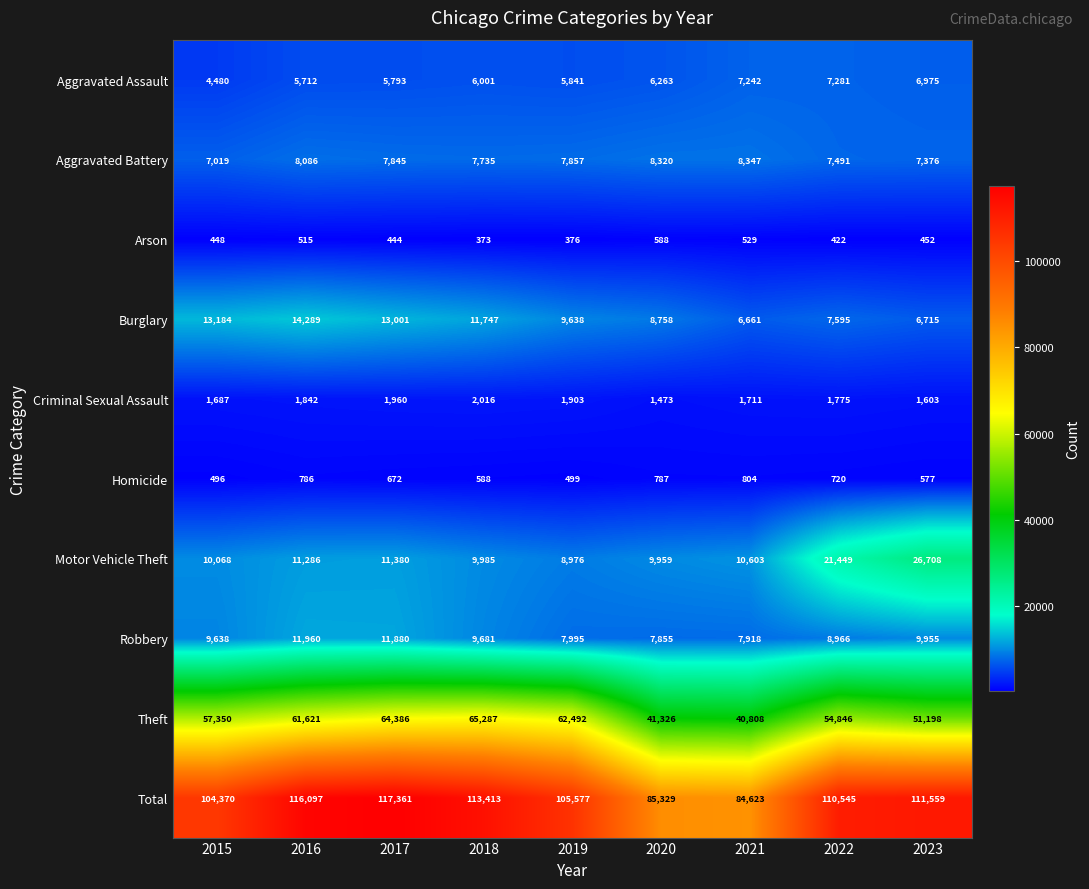

Rank the series by their maximum value, from lowest to highest.

Arson, Homicide, Criminal Sexual Assault, Aggravated Assault, Aggravated Battery, Robbery, Burglary, Motor Vehicle Theft, Theft, Total